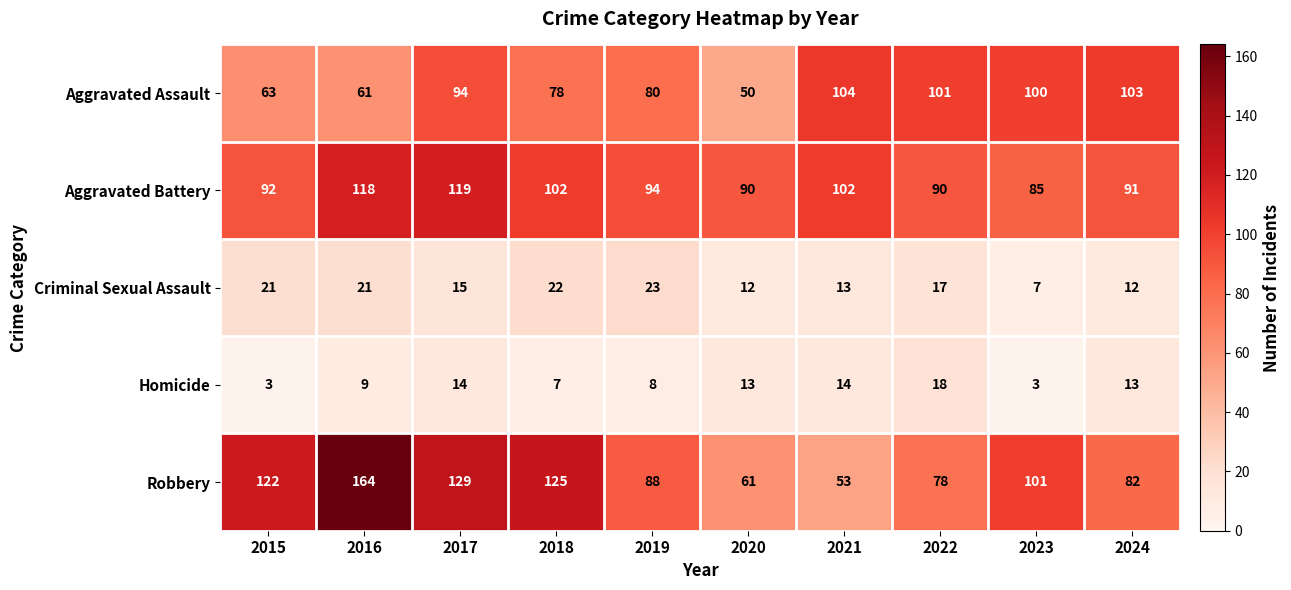

What is the sum of the Aggravated Battery values at 2016 and 2015?

210